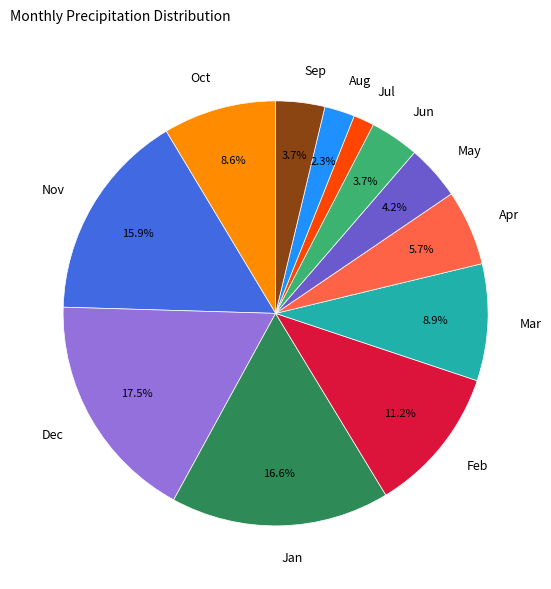

How many slices are in this pie chart?

12